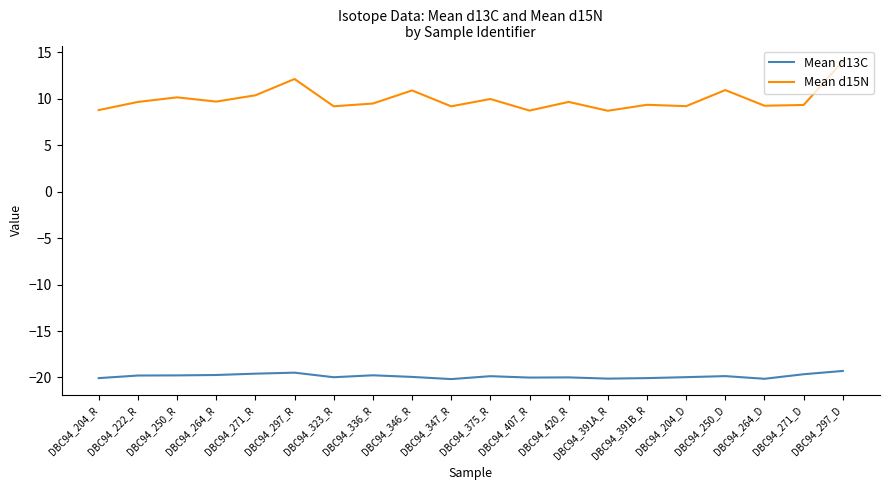

Which label corresponds to the largest value in the chart?

DBC94_297_D